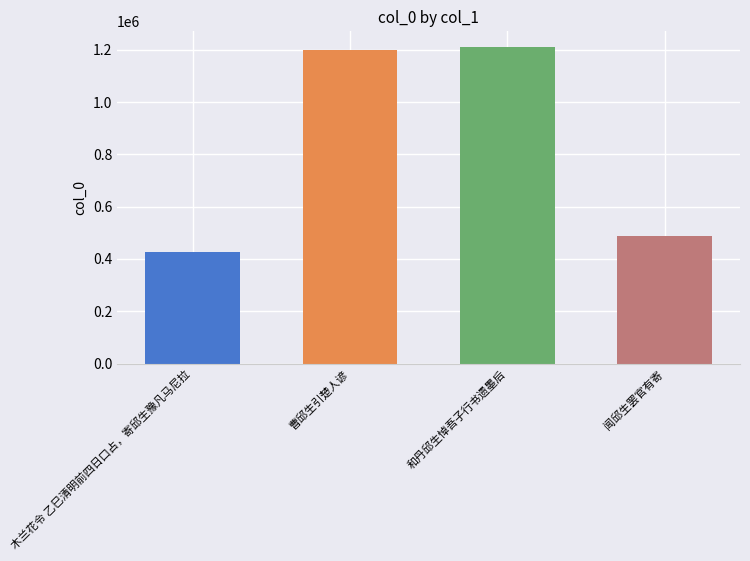

Are the bars horizontal?

No